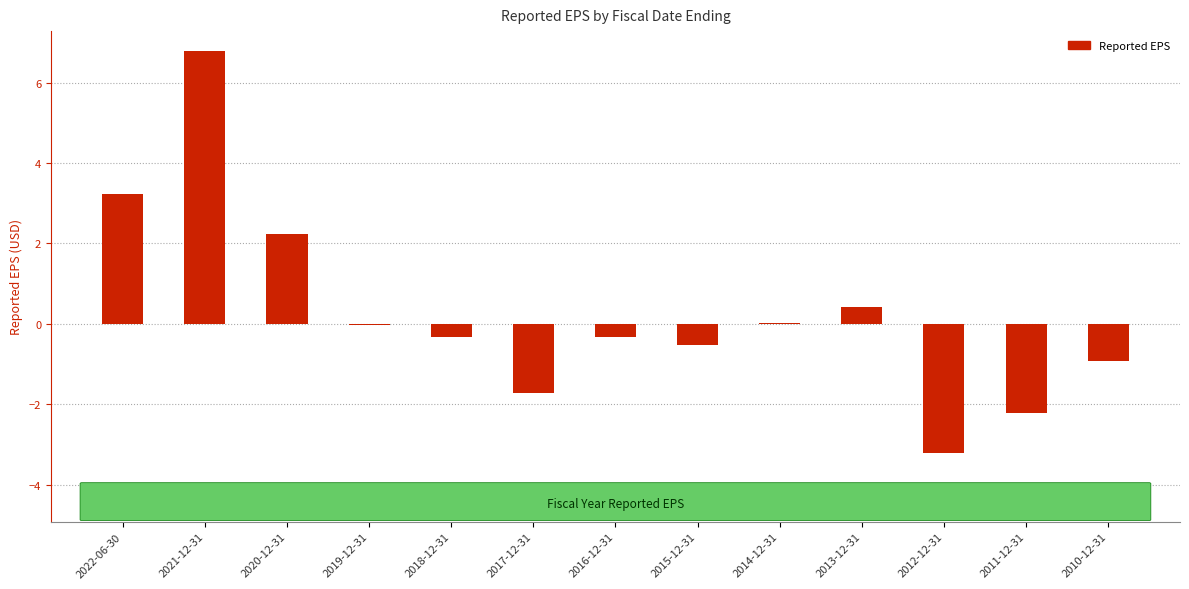

At which category does the chart reach its peak across all series?

2021-12-31